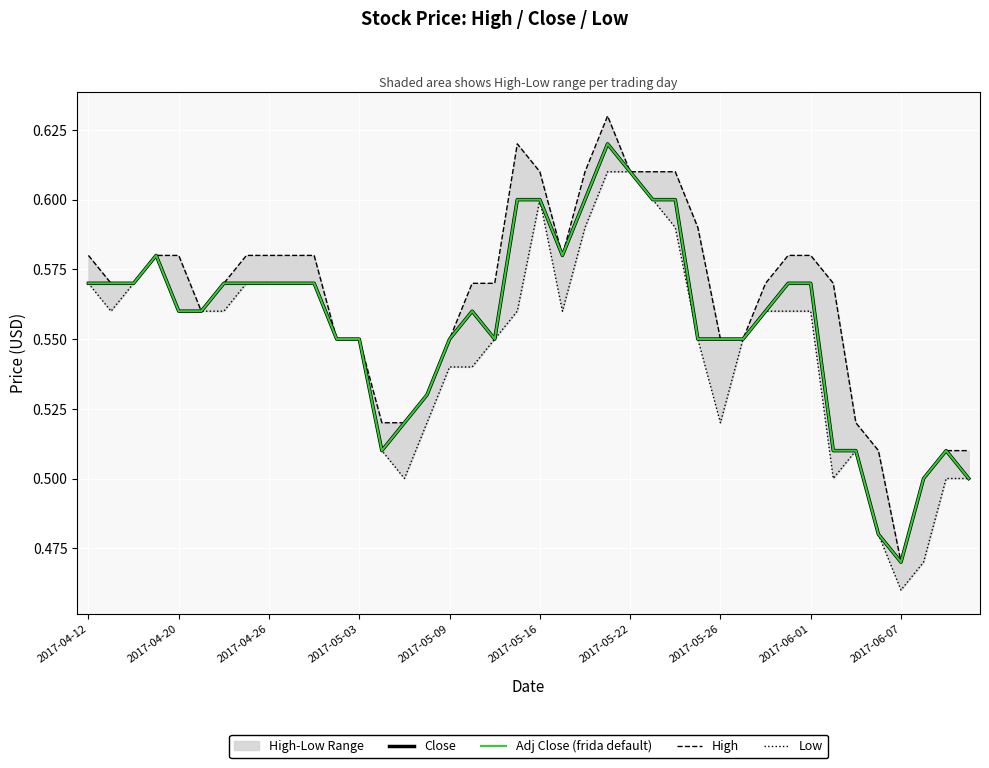

Which series has the widest spread of values?

High